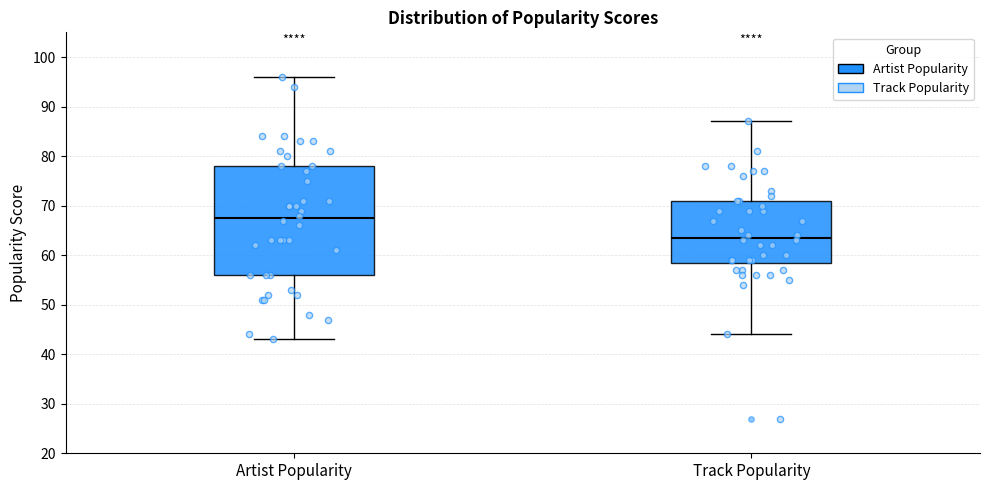

Which box has the highest median line?

Artist Popularity